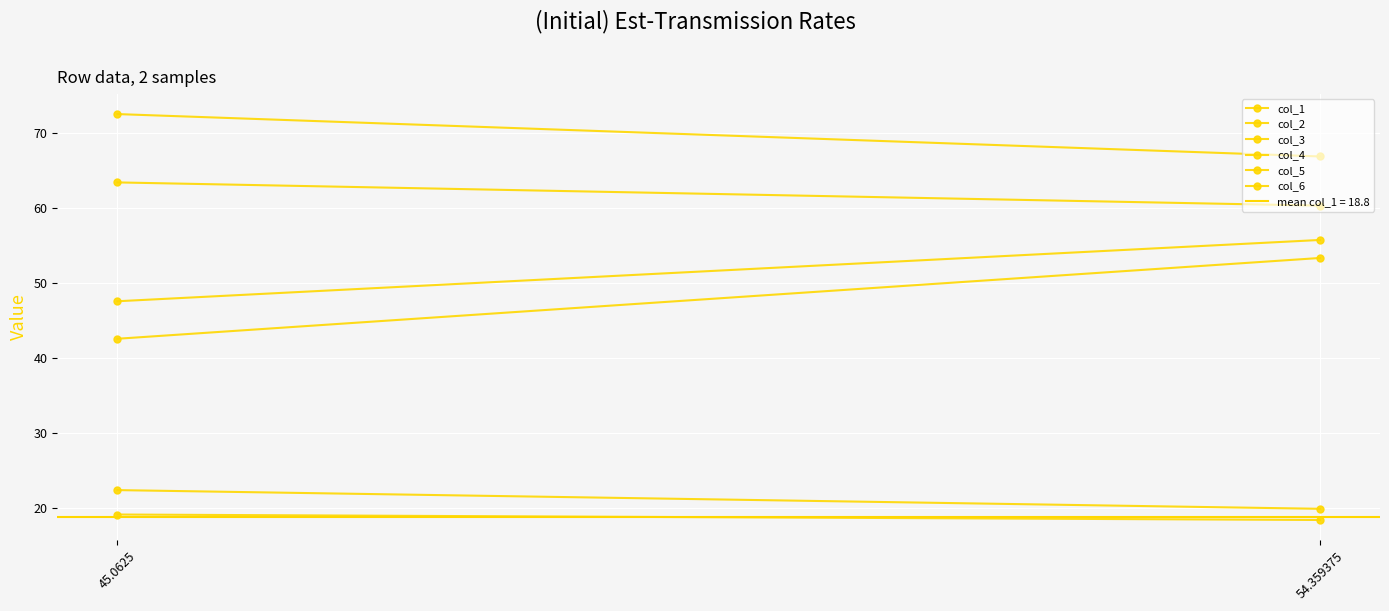

Reading left to right, extract all data points from this chart.

col_1: 19.2	18.4
col_2: 72.6	66.9
col_3: 63.5	60.4
col_4: 42.6	53.4
col_5: 22.4	19.9
col_6: 47.6	55.8